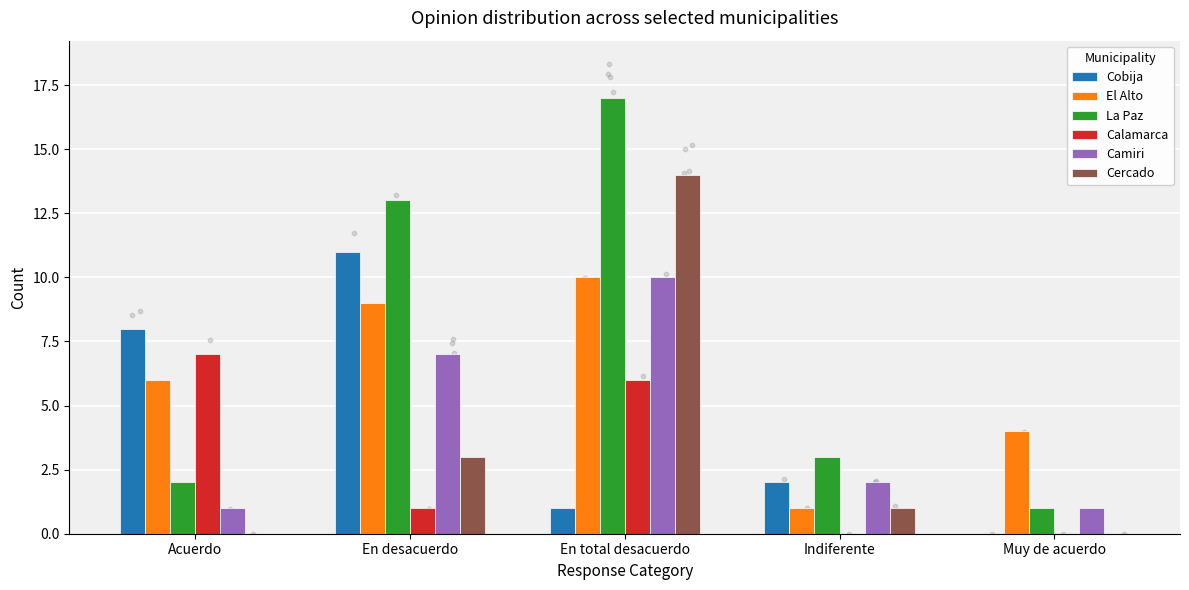

Which series contains the lowest Y value?

Cobija